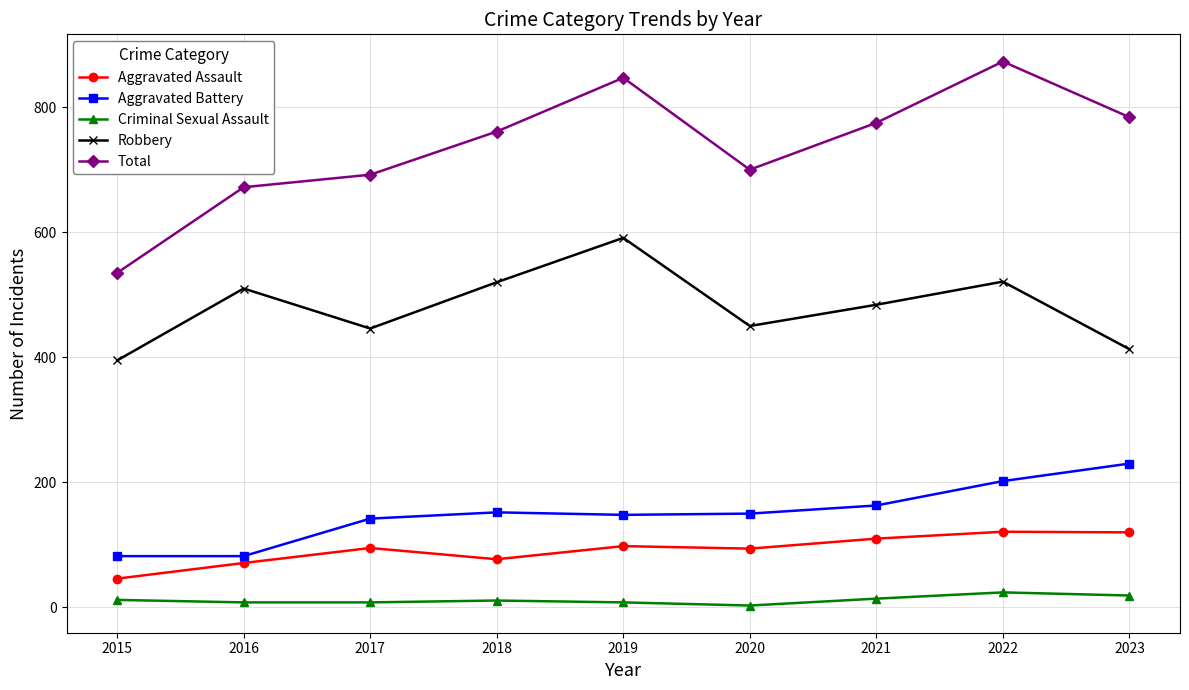

The value of Total at 2017 is 1230. True or false?

False